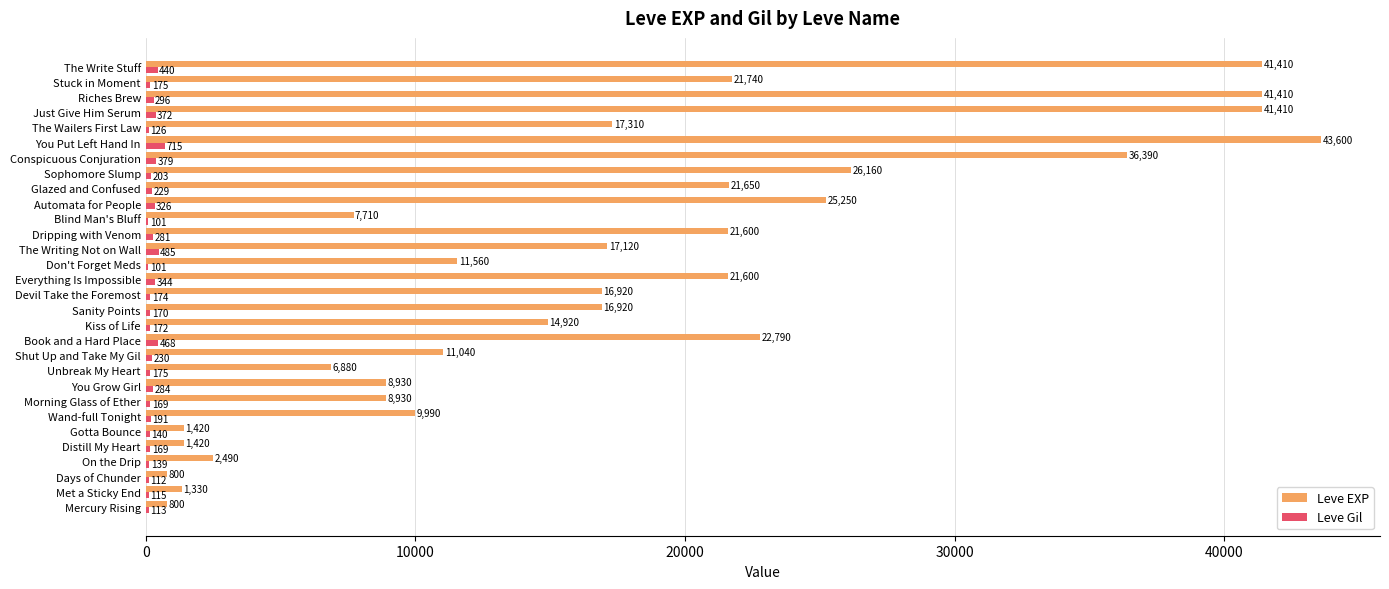

True or false: Leve EXP has a value of 9770 at Devil Take the Foremost.

False